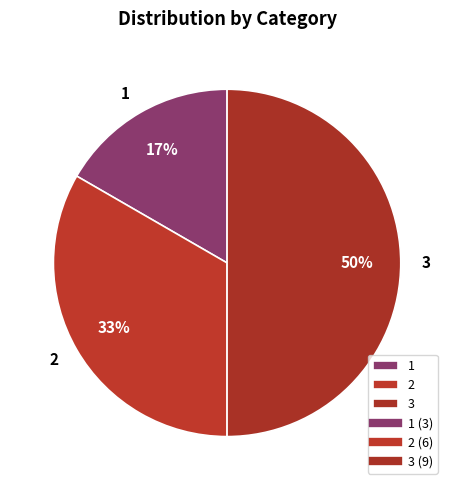

Does 1 account for over 50% of the chart?

No